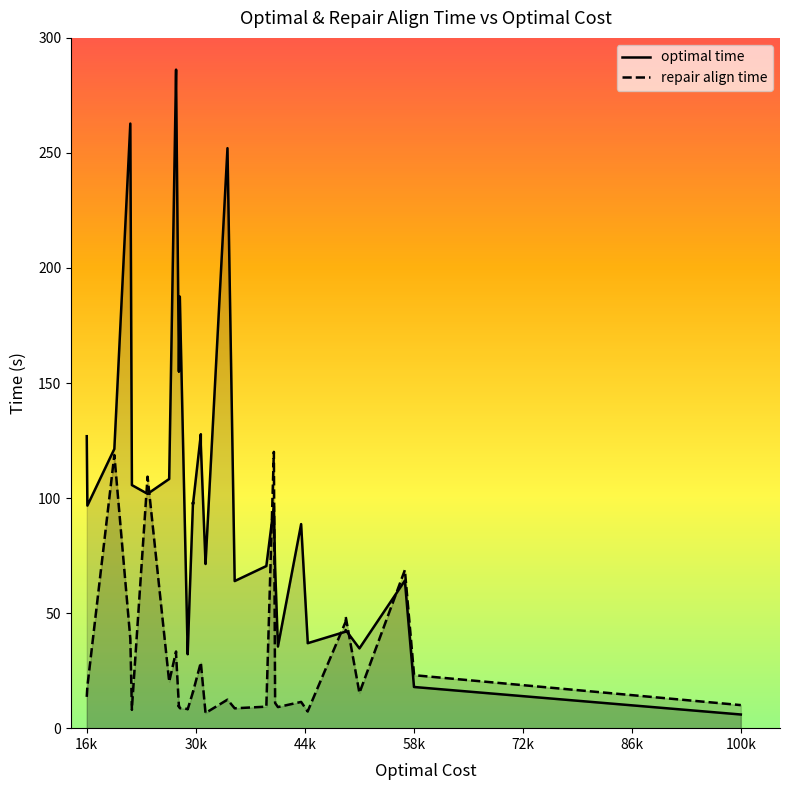

The value of repair align time at 24 is 19.5. True or false?

False